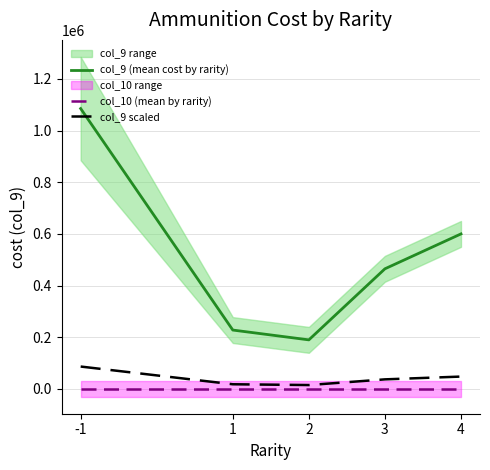

Between -1 and 1, which series saw the biggest shift?

col_9 (mean cost by rarity)